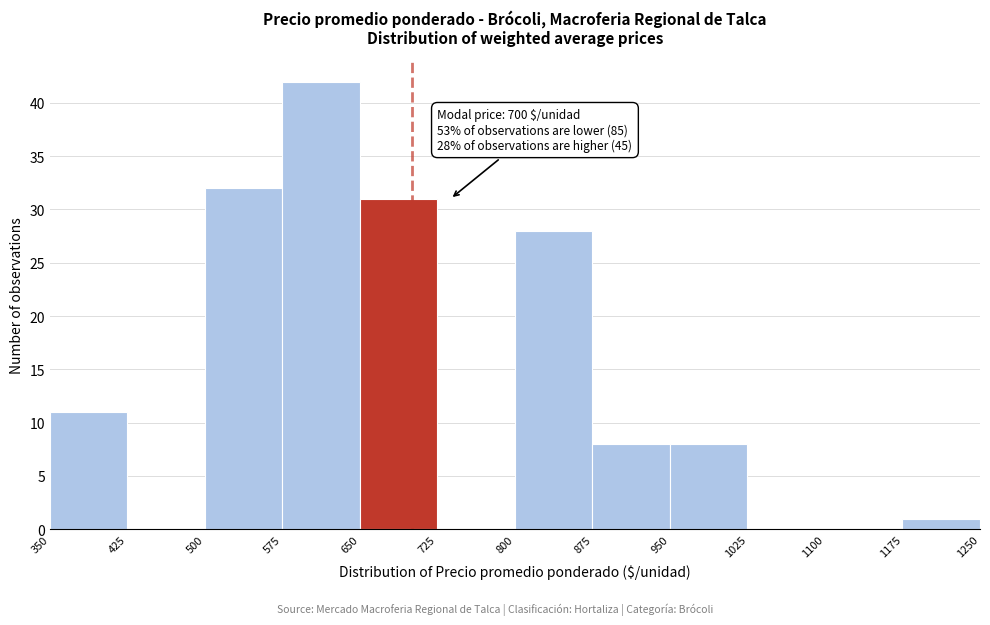

Which range on the x-axis has the tallest bar?

575 to 650